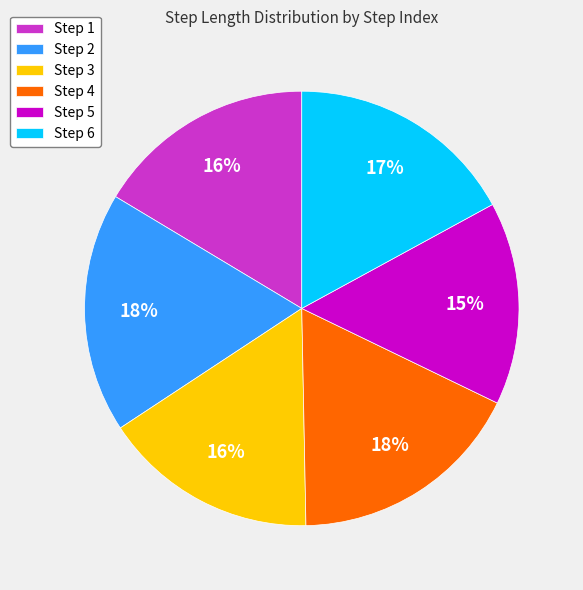

What percentage is the Step 2 slice, to the nearest percent?

18%